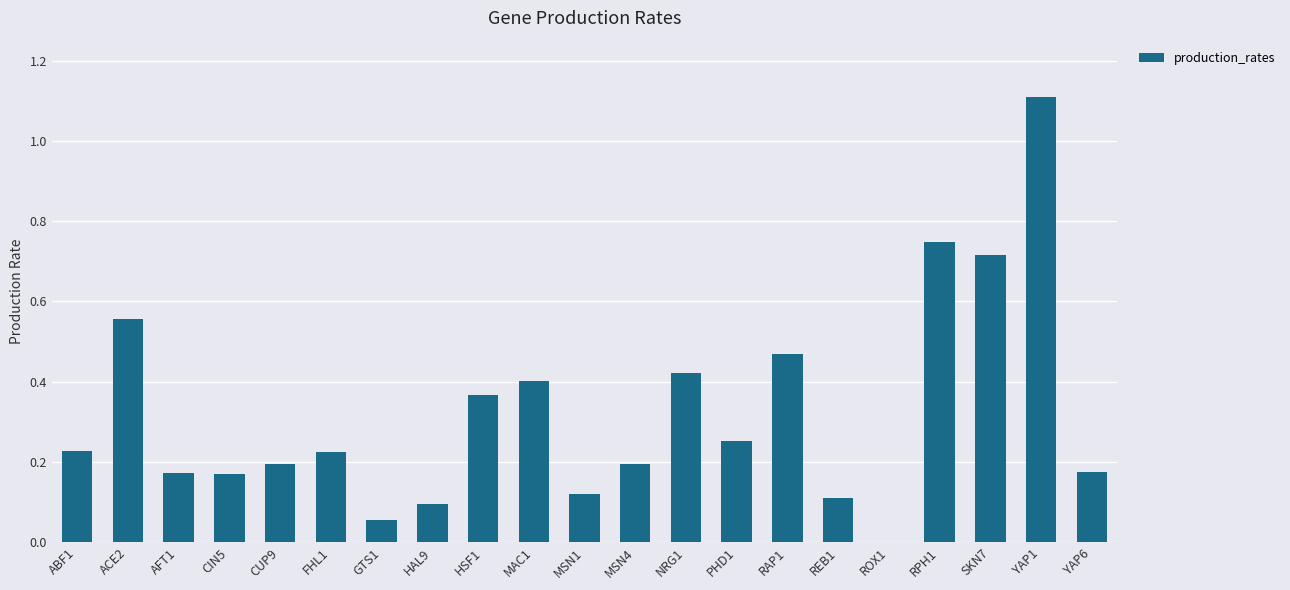

Does the chart contain stacked bars?

No